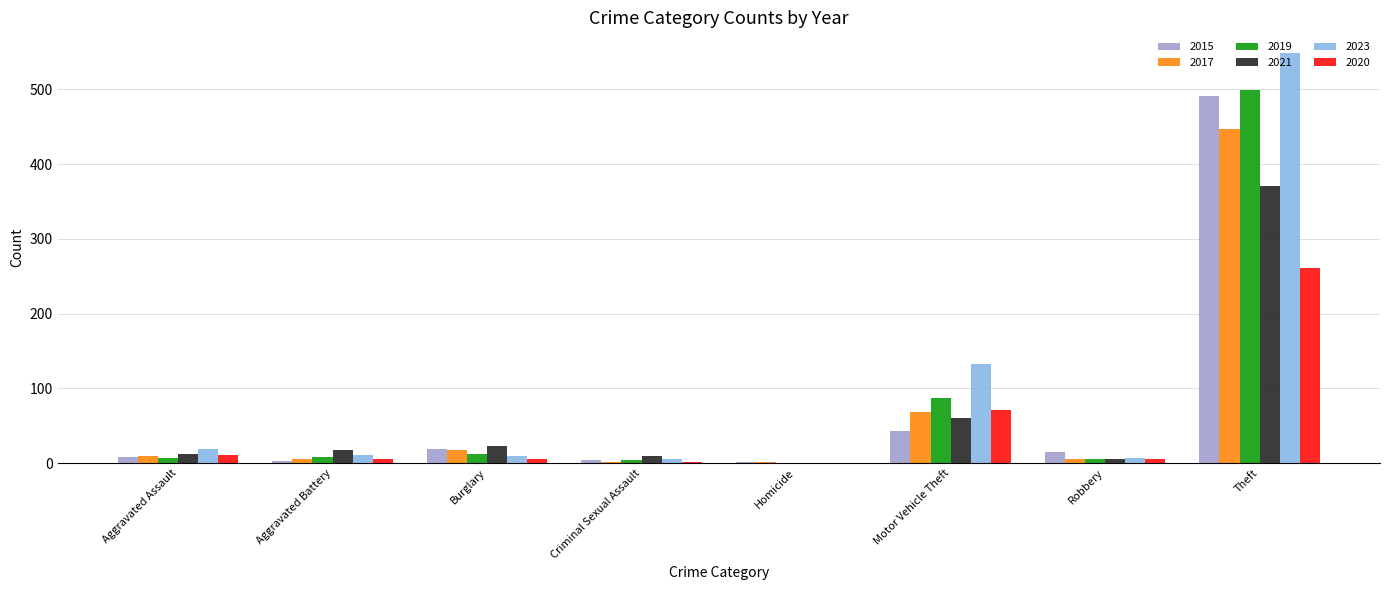

What is the total value across all series at Motor Vehicle Theft?

463